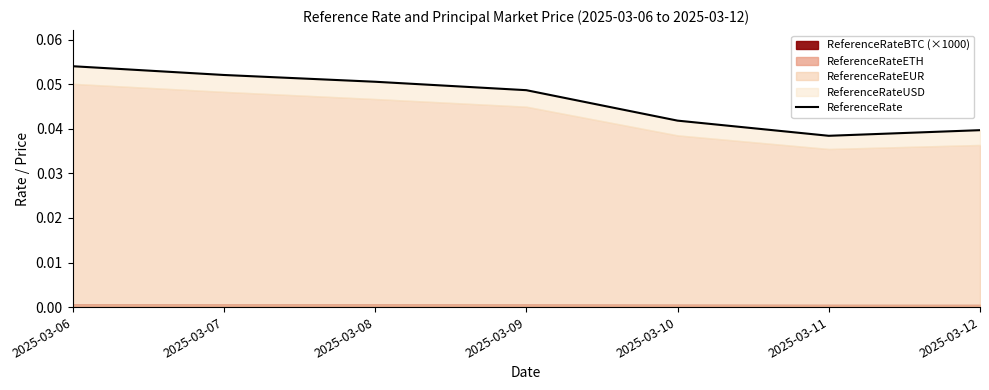

At which label is the value closest to 0?

2025-03-11